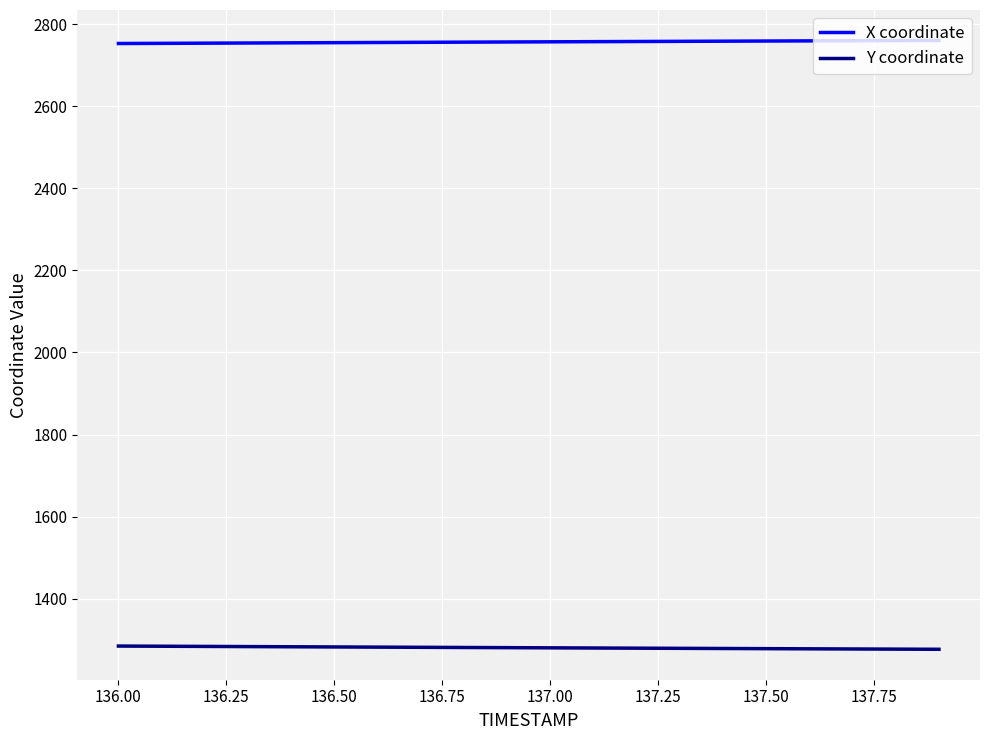

What is the maximum value for X coordinate?

2760.6